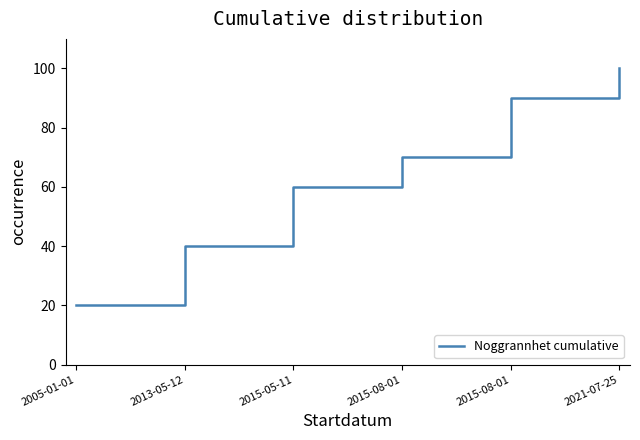

Is it true that the value at 2015-08-01 is 70?

True